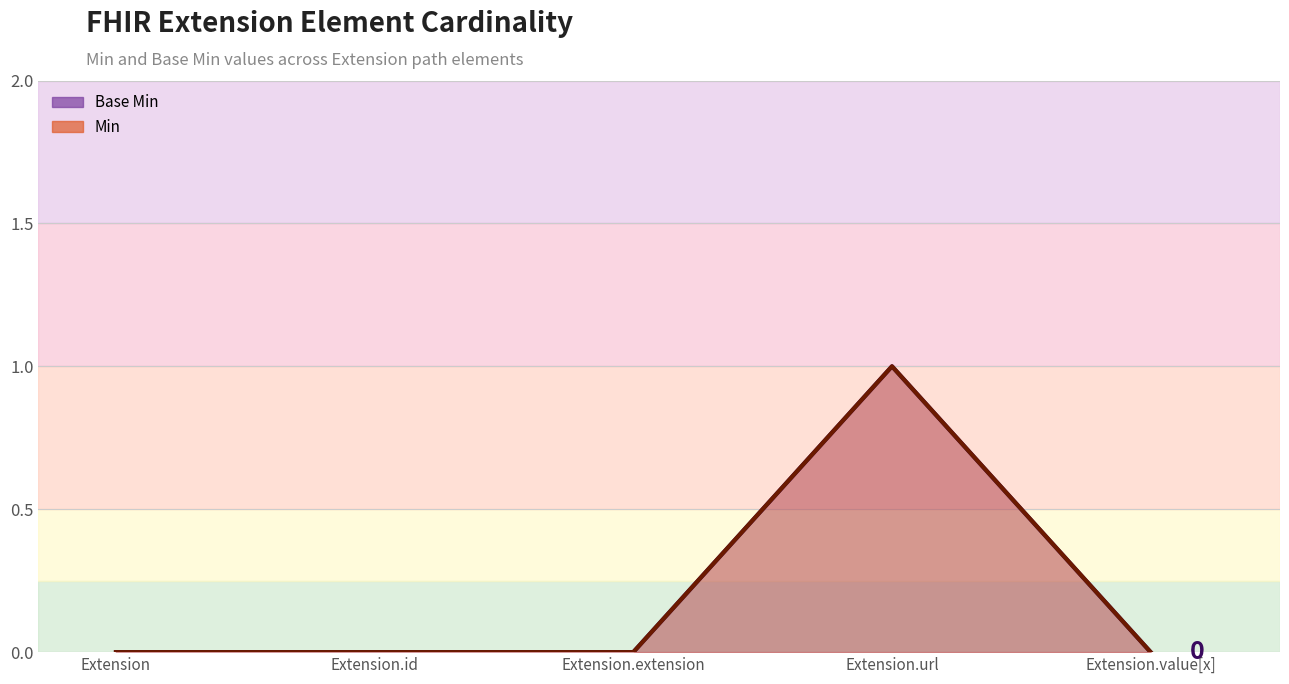

How many Base Min line values are between 0 and 1?

5